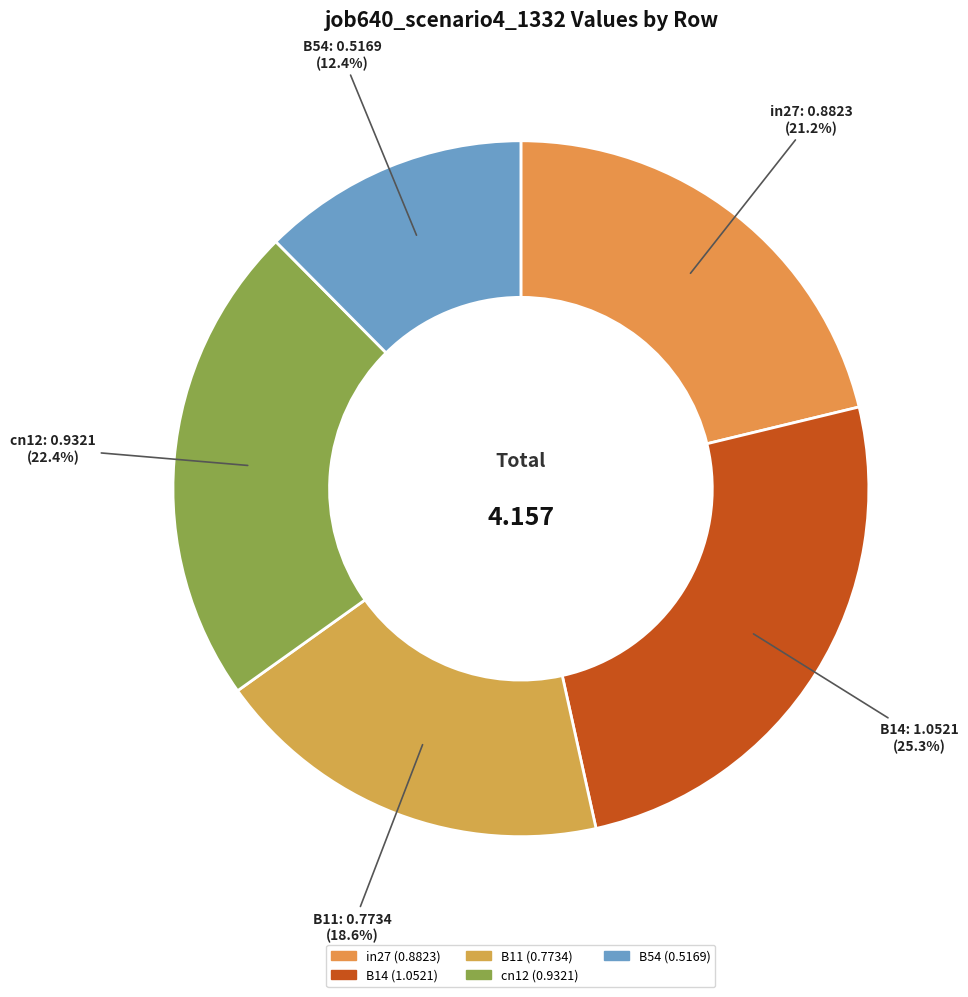

To the nearest percent, what portion does in27 represent?

21%